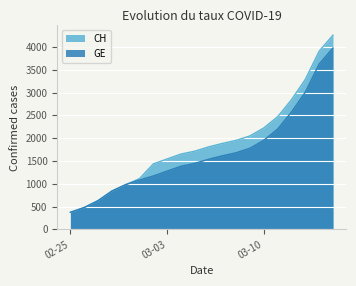

True or false: CH and GE intersect in this chart.

False